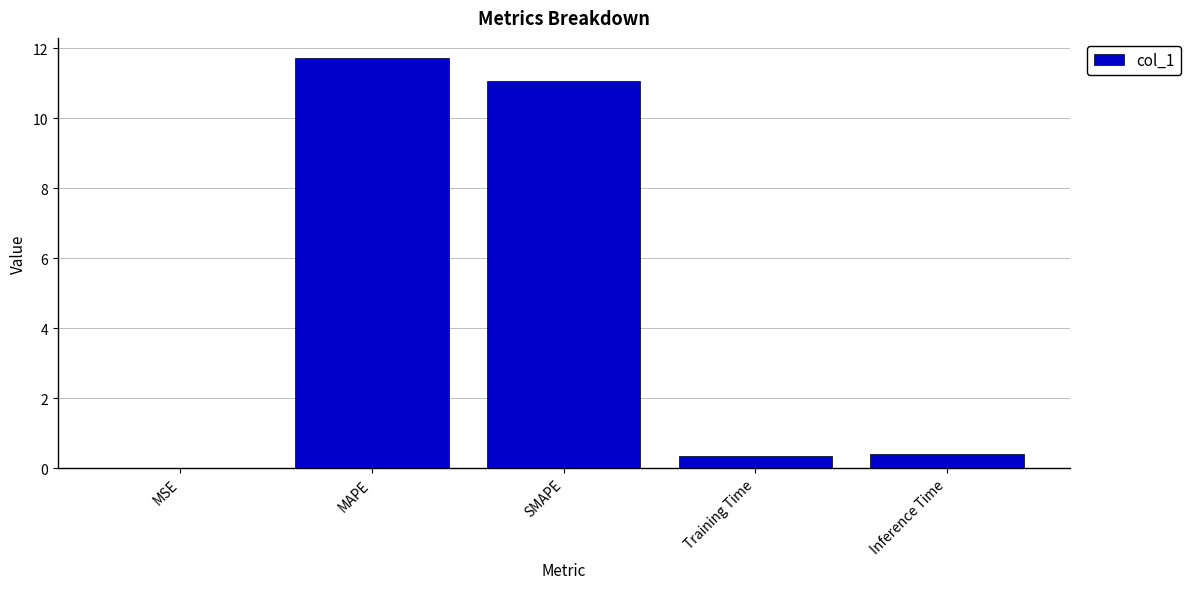

Read the value at SMAPE.

11.1